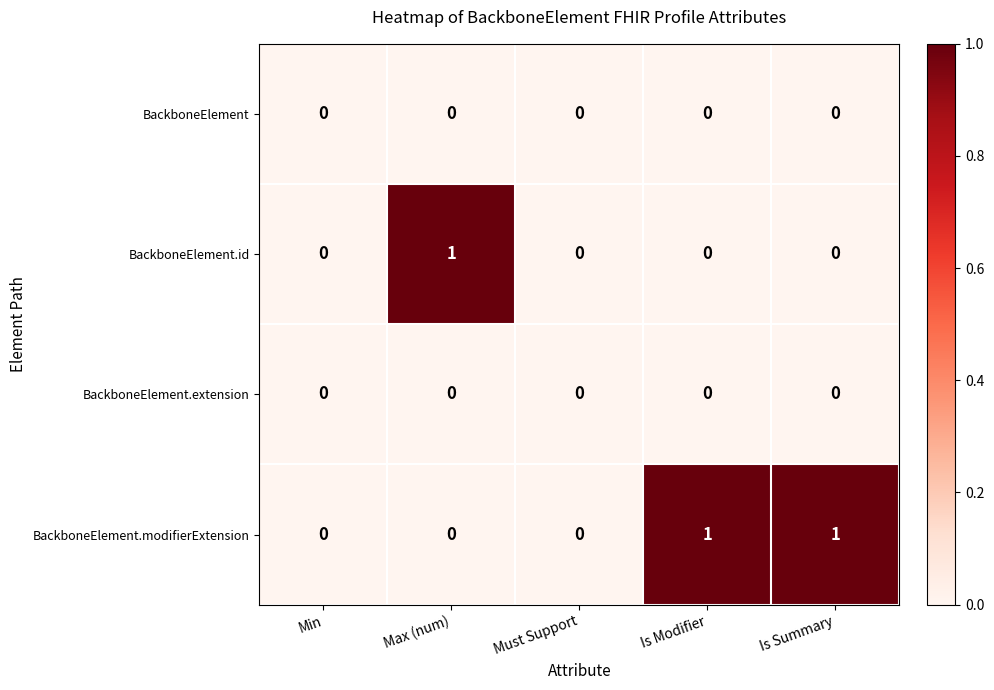

Count the BackboneElement.id values in the range 0 to 1.

5